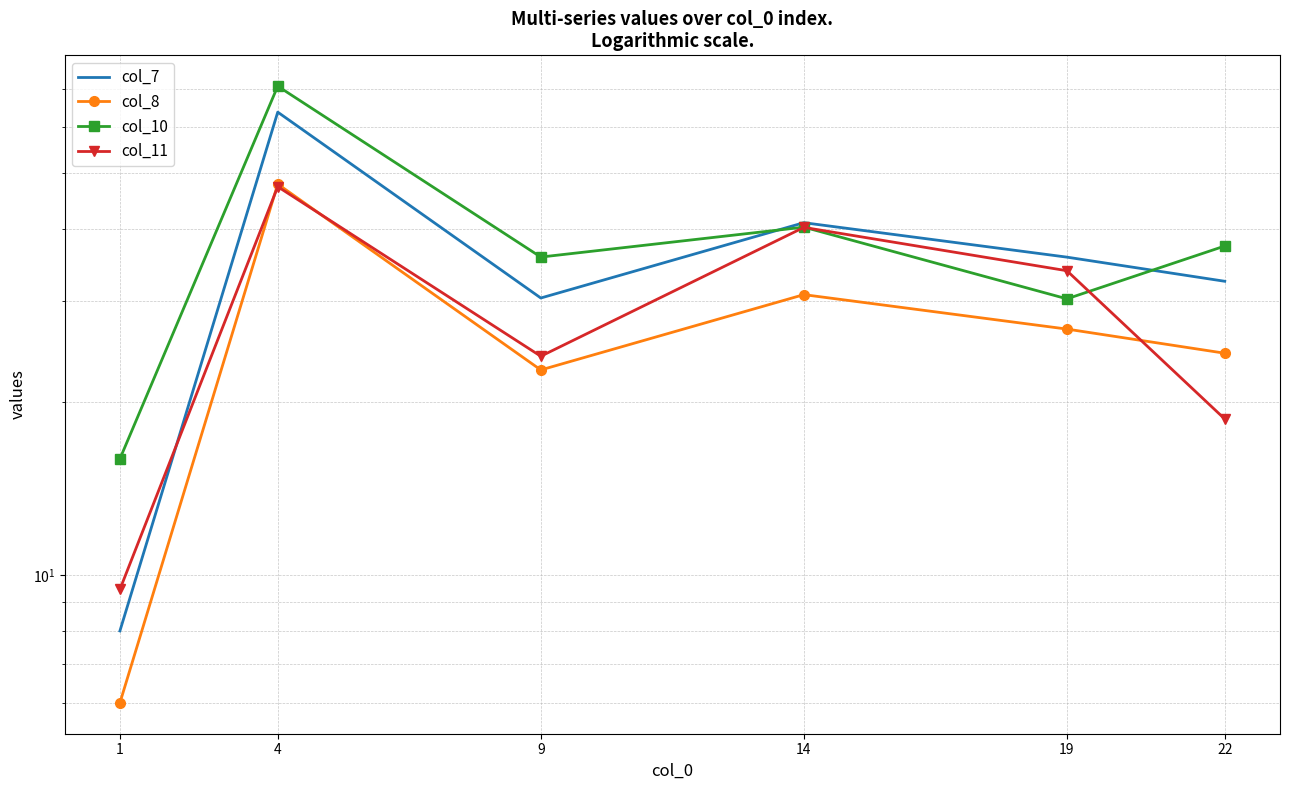

The col_11 series shows 26.5 at 22. True or false?

False